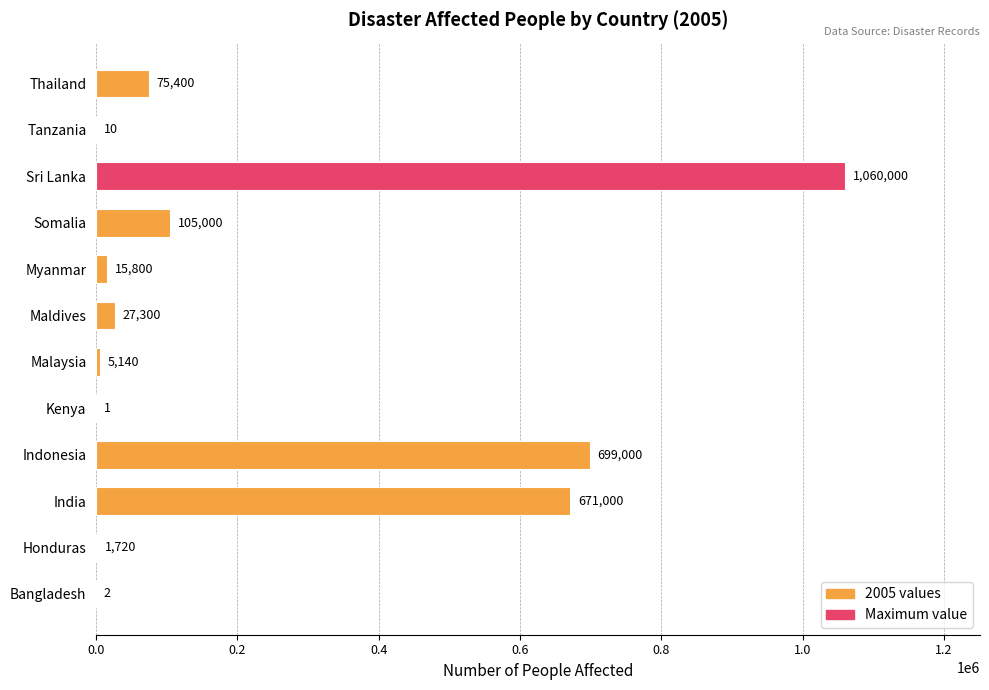

At which category does the chart reach its peak across all series?

Sri Lanka